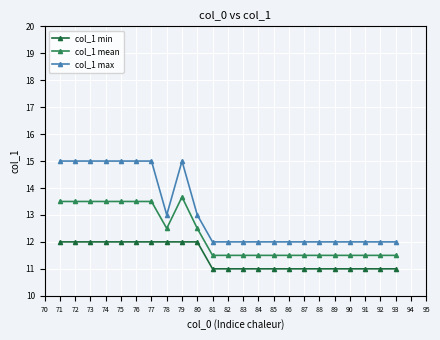

What is the difference between the highest and lowest values at 88?

1.0